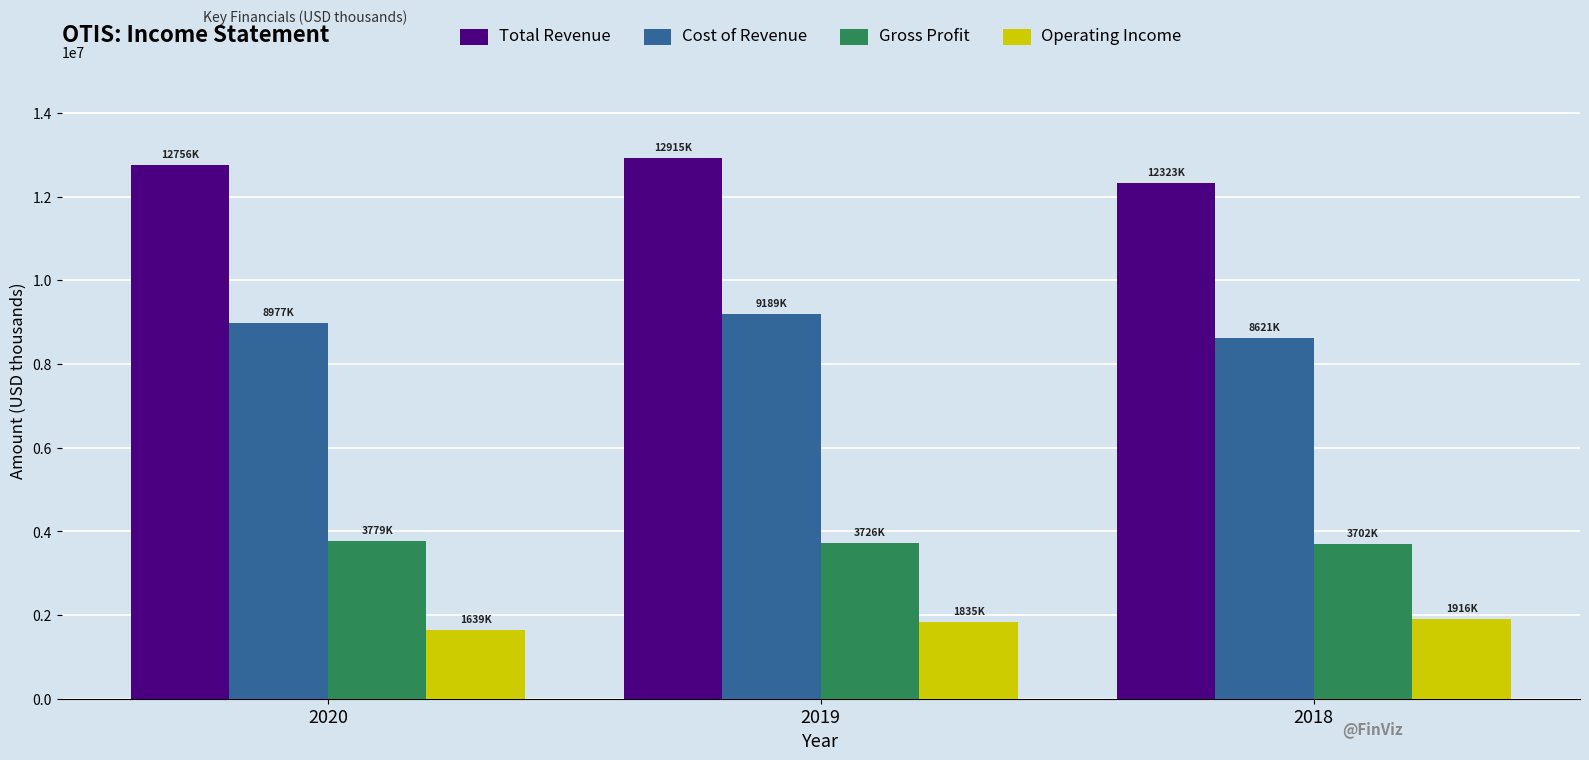

Are the bars grouped side by side (vs. stacked)?

Yes